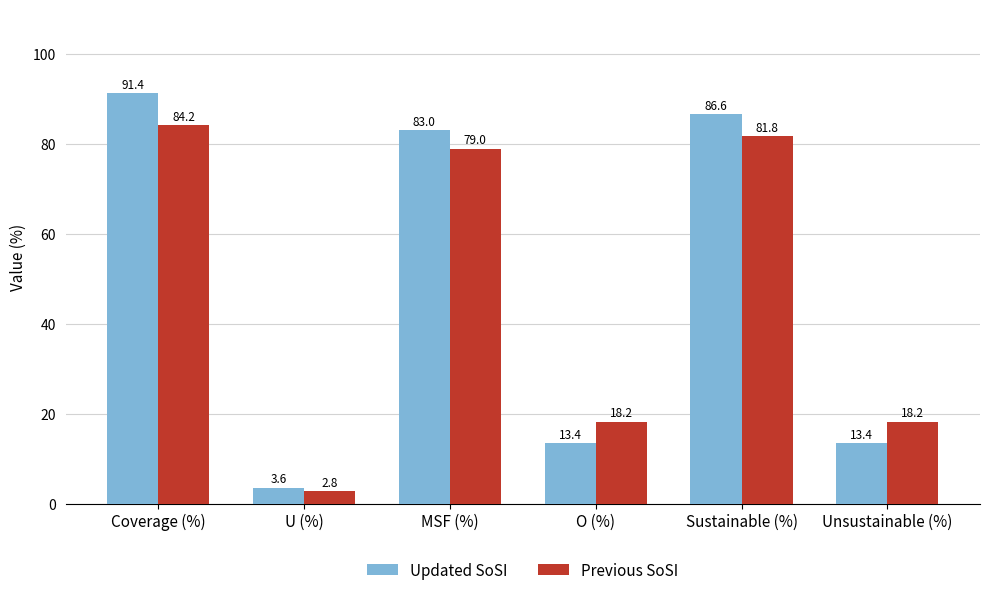

What is the sum of all Updated SoSI values?

291.4